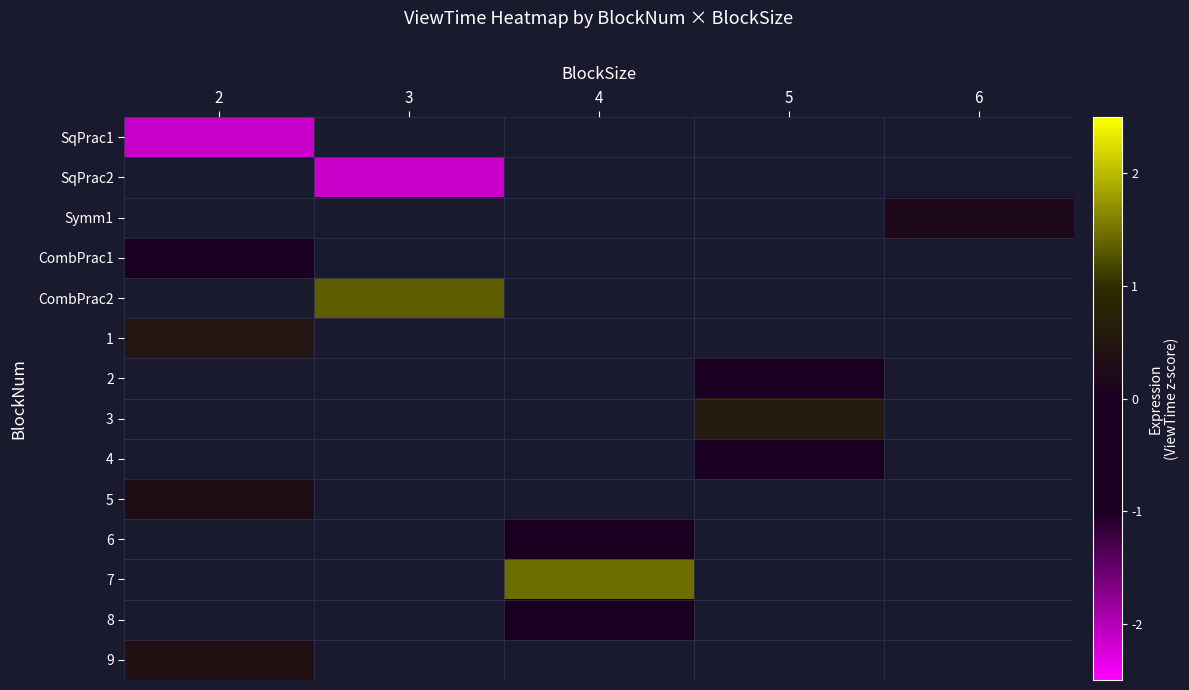

How many categories are shown in the chart?

5